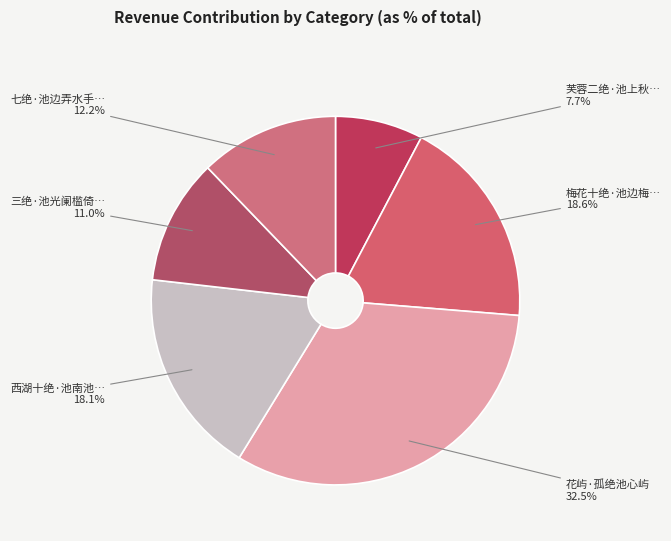

How many segments does this pie chart have?

6